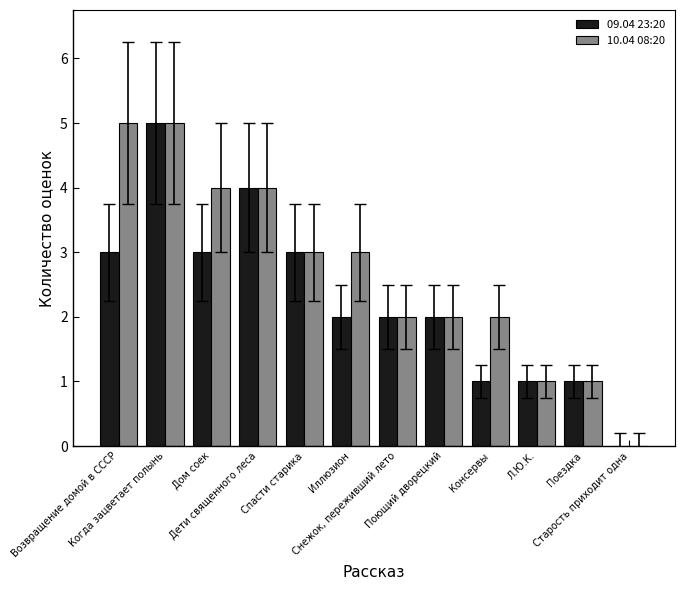

What are all the series names shown in the legend?

09.04 23:20, 10.04 08:20